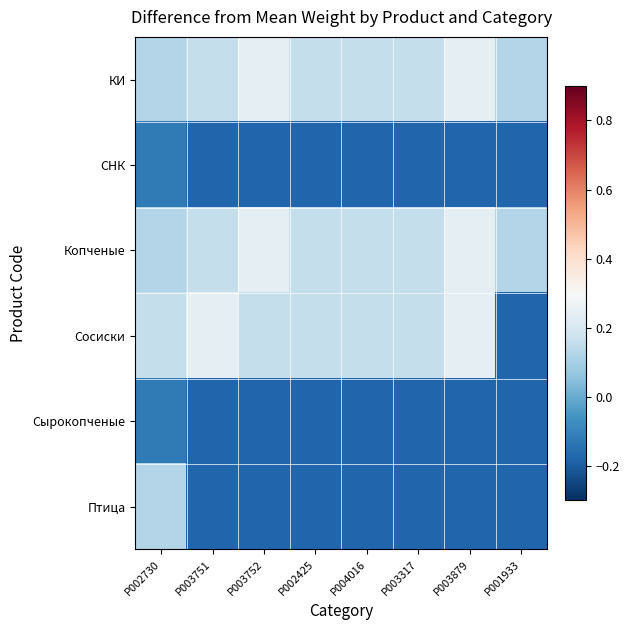

Reading left to right, transcribe all the data shown in this chart.

КИ: P002730=0.1	P003751=0.2	P003752=0.2	P002425=0.2	P004016=0.2	P003317=0.2	P003879=0.2	P001933=0.1
СНК: P002730=-0.1	P003751=-0.2	P003752=-0.2	P002425=-0.2	P004016=-0.2	P003317=-0.2	P003879=-0.2	P001933=-0.2
Копченые: P002730=0.1	P003751=0.2	P003752=0.2	P002425=0.2	P004016=0.2	P003317=0.2	P003879=0.2	P001933=0.1
Сосиски: P002730=0.2	P003751=0.2	P003752=0.2	P002425=0.2	P004016=0.2	P003317=0.2	P003879=0.2	P001933=-0.2
Сырокопченые: P002730=-0.1	P003751=-0.2	P003752=-0.2	P002425=-0.2	P004016=-0.2	P003317=-0.2	P003879=-0.2	P001933=-0.2
Птица: P002730=0.1	P003751=-0.2	P003752=-0.2	P002425=-0.2	P004016=-0.2	P003317=-0.2	P003879=-0.2	P001933=-0.2